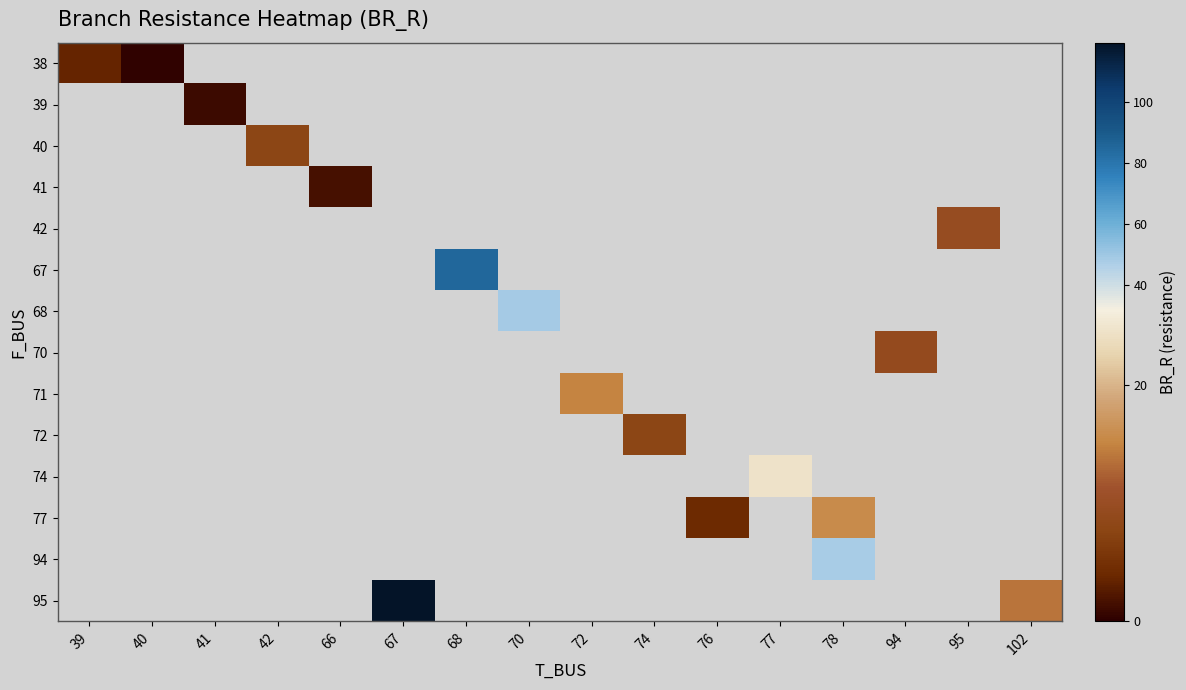

Which label corresponds to the largest value in the chart?

67